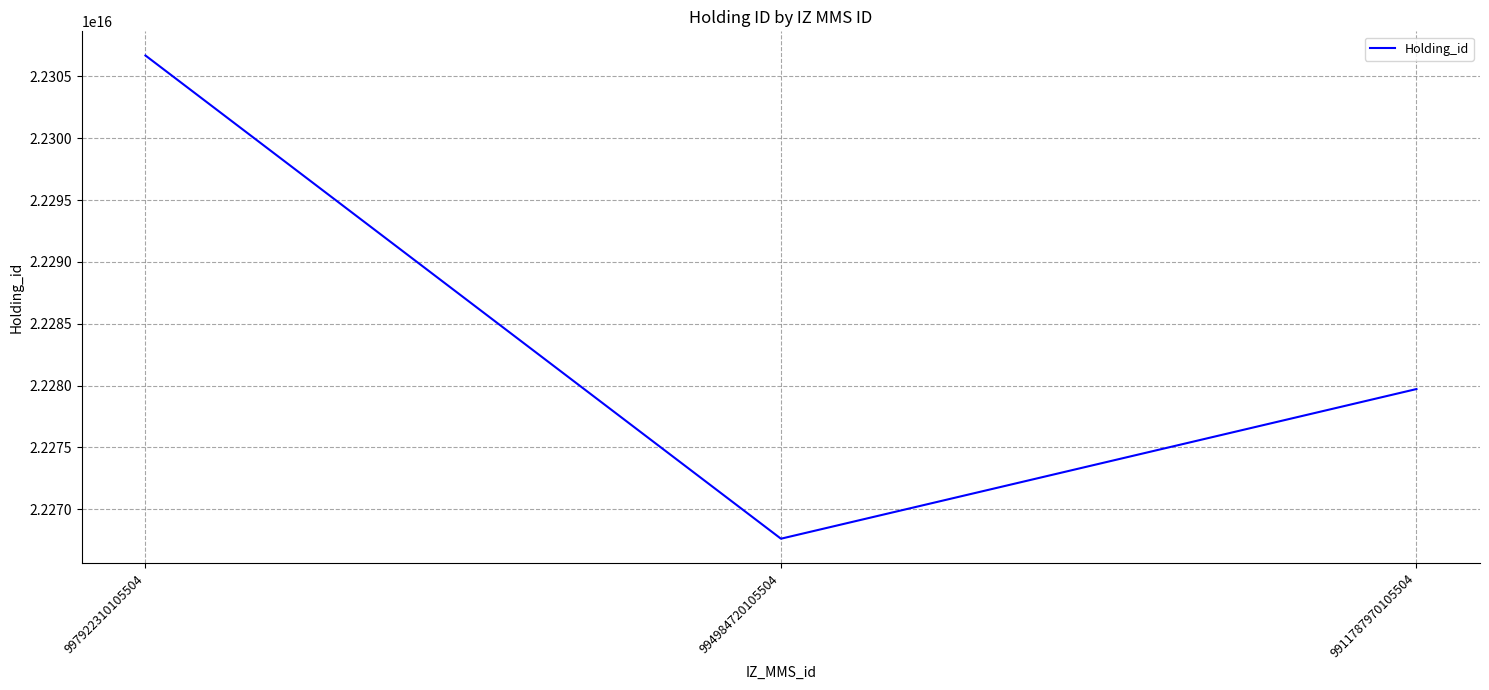

What is the ratio of the value at 994984720105504 to the value at 9911787970105504?

1.0